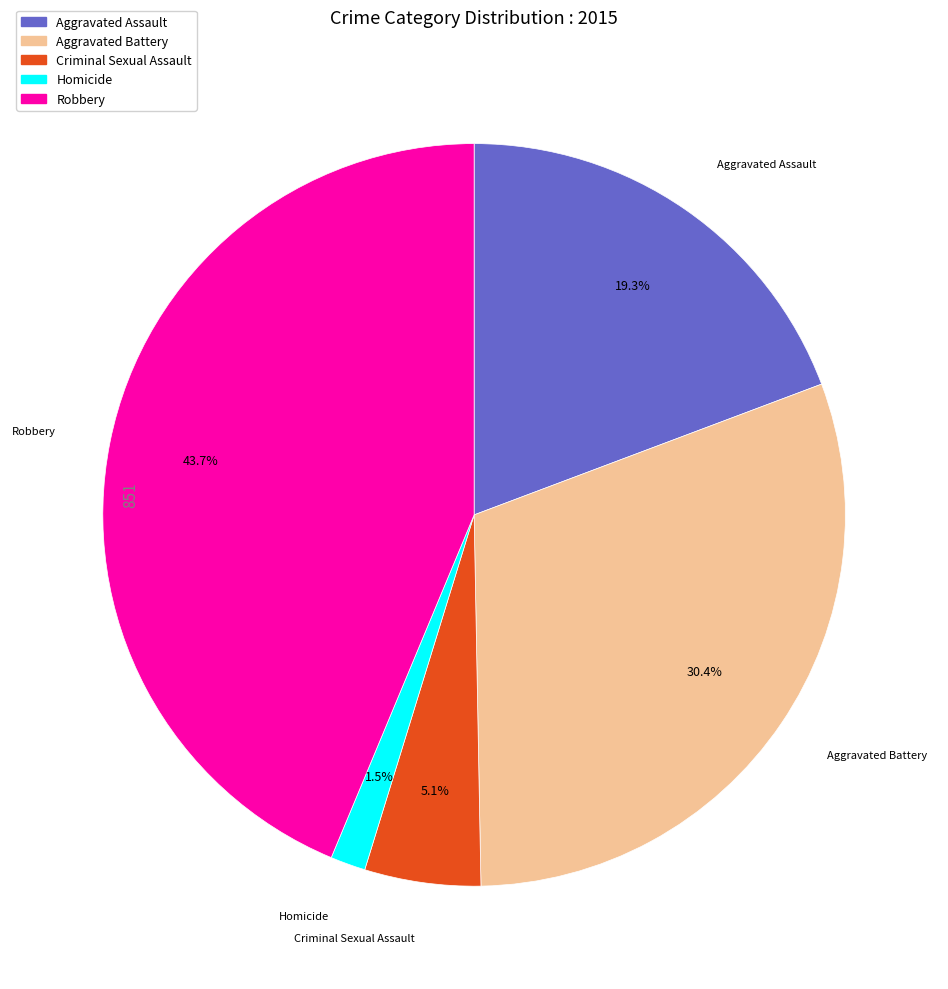

True or false: Criminal Sexual Assault accounts for 1% of the total.

False